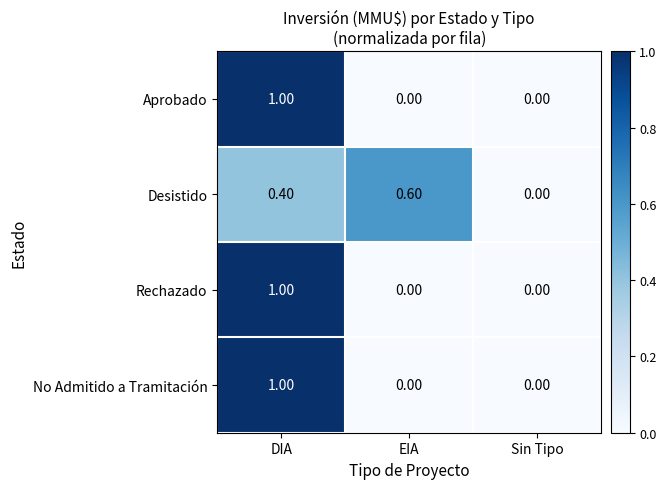

What is the sum of all Rechazado values?

1.0